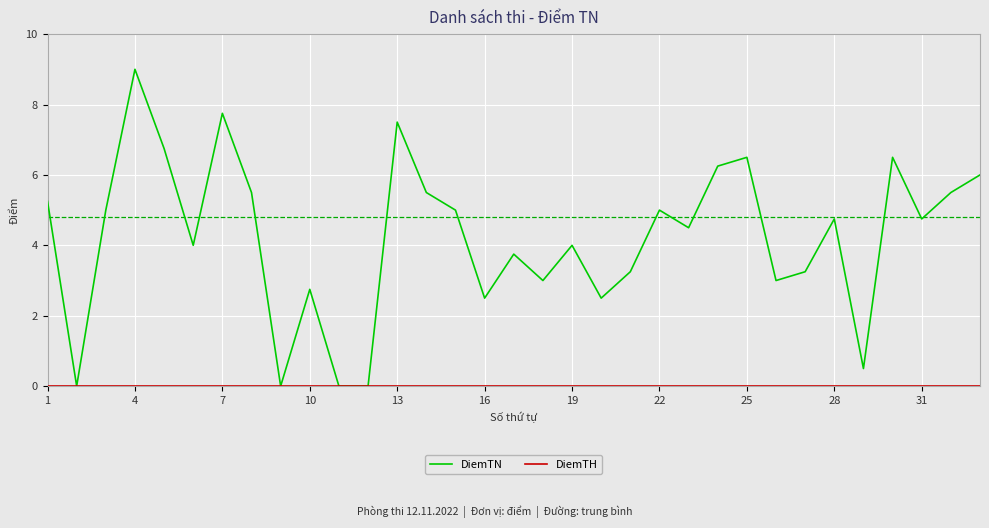

What is the maximum value for DiemTN?

9.0